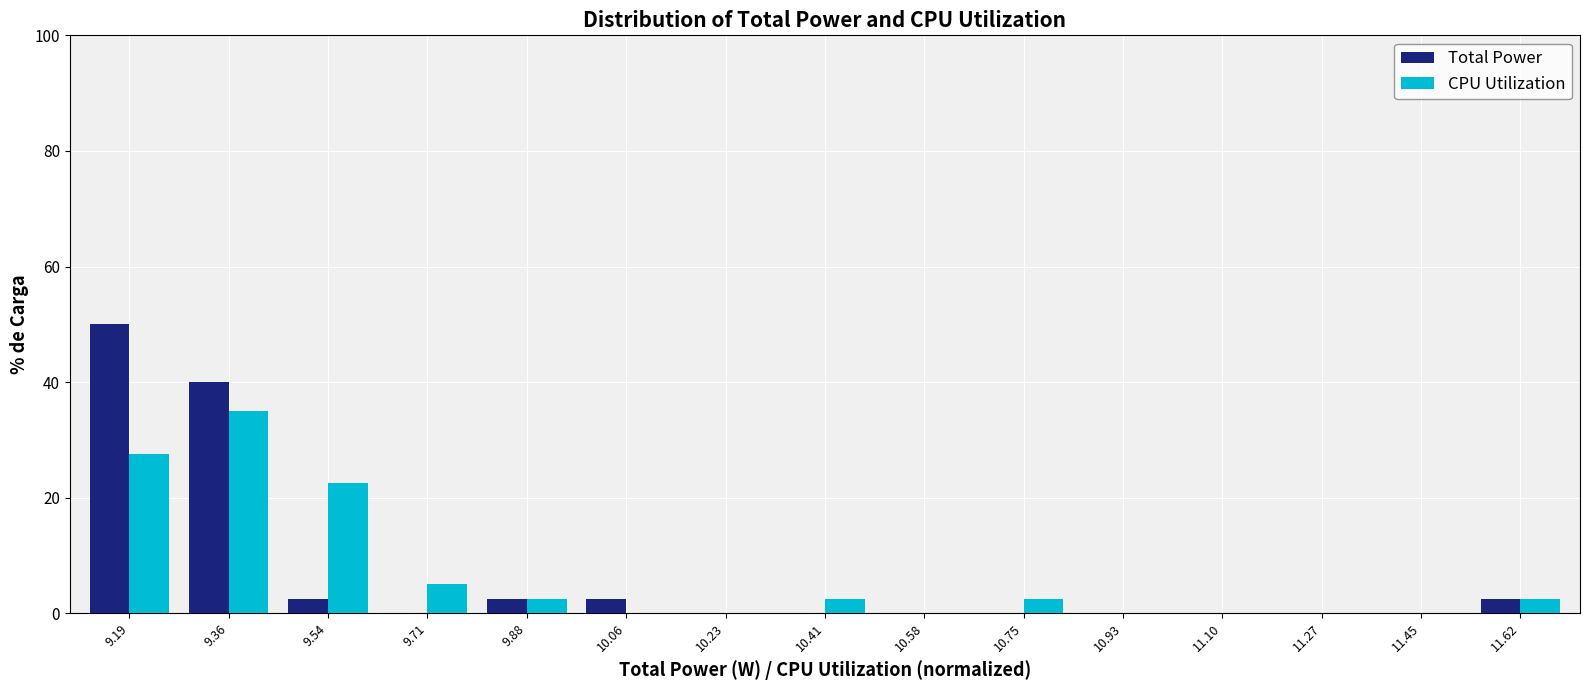

Reading right to left, extract all data points from this chart.

Total Power: 11.62=2.5	11.45=0.0	11.27=0.0	11.10=0.0	10.93=0.0	10.75=0.0	10.58=0.0	10.41=0.0	10.23=0.0	10.06=2.5	9.88=2.5	9.71=0.0	9.54=2.5	9.36=40.0	9.19=50.0
CPU Utilization: 11.62=2.5	11.45=0.0	11.27=0.0	11.10=0.0	10.93=0.0	10.75=2.5	10.58=0.0	10.41=2.5	10.23=0.0	10.06=0.0	9.88=2.5	9.71=5.0	9.54=22.5	9.36=35.0	9.19=27.5